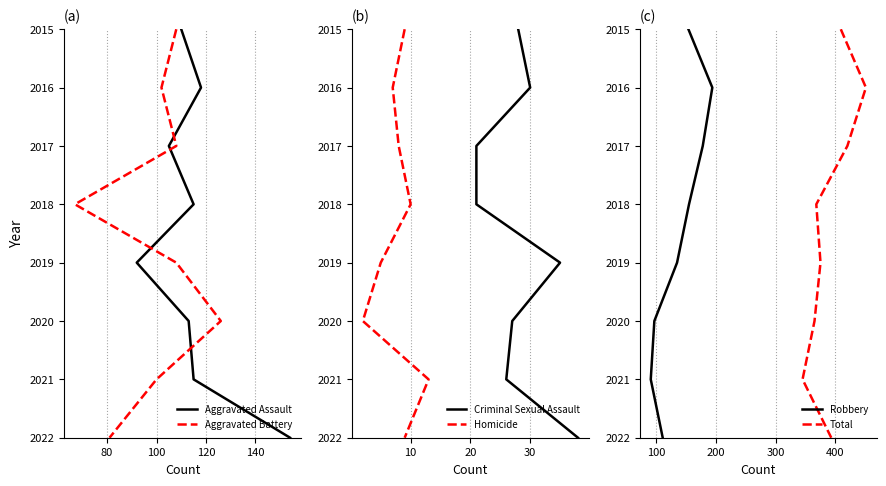

True or false: Robbery and Aggravated Assault intersect in this chart.

False